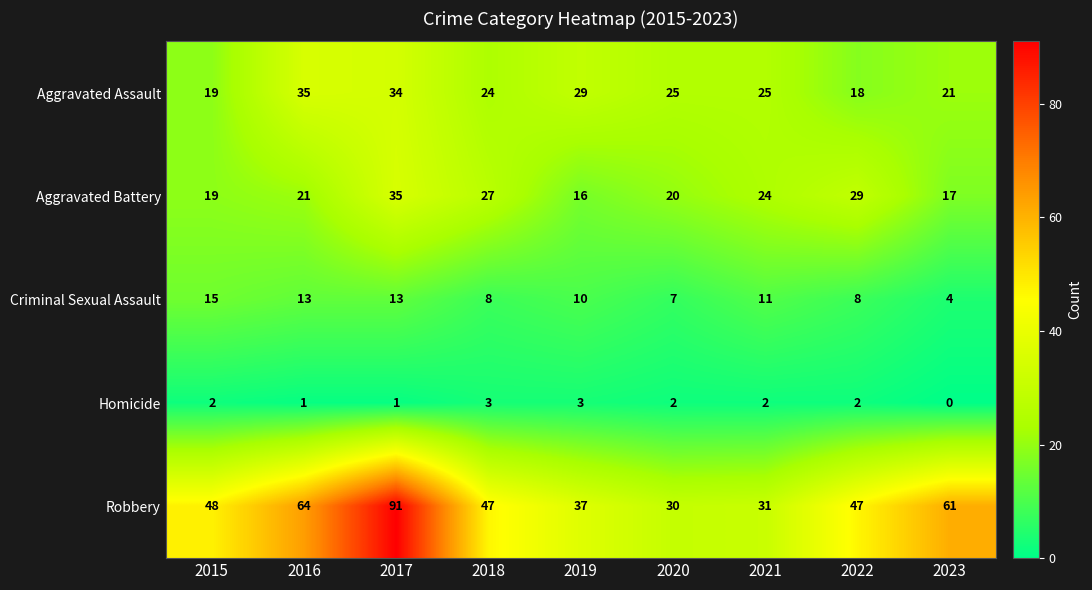

At which category is the sum across all series the highest?

2017